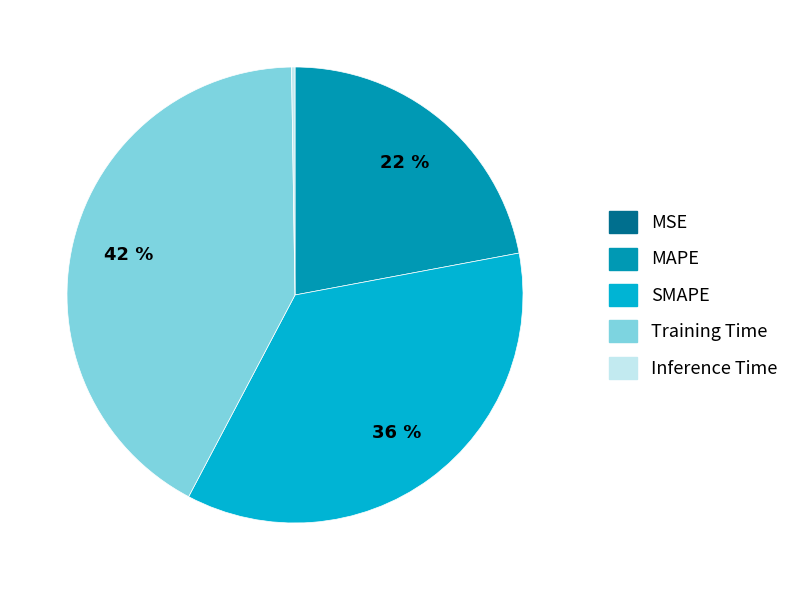

To the nearest percent, what percentage of the pie is MAPE?

22%